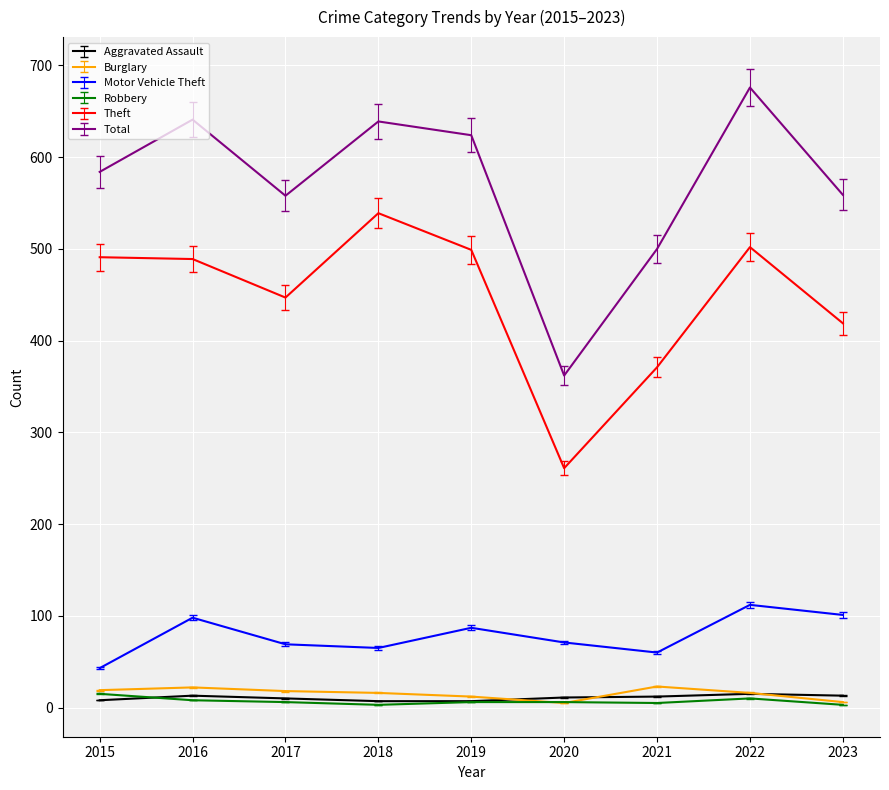

Between 2021 and 2022, which series saw the biggest shift?

Total